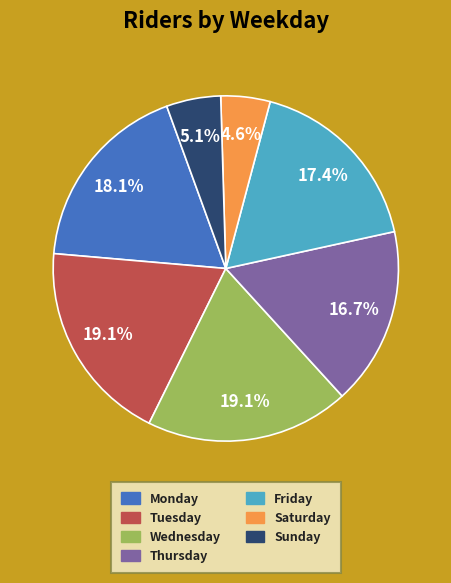

What is the ratio of the value at Saturday to the value at Sunday?

0.9